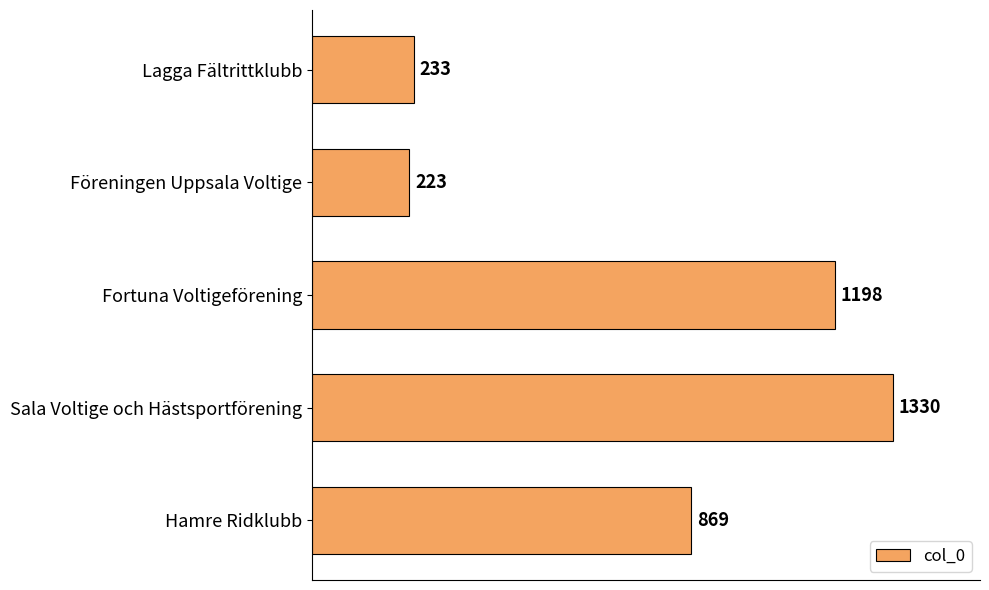

What is the sum of all values?

3853